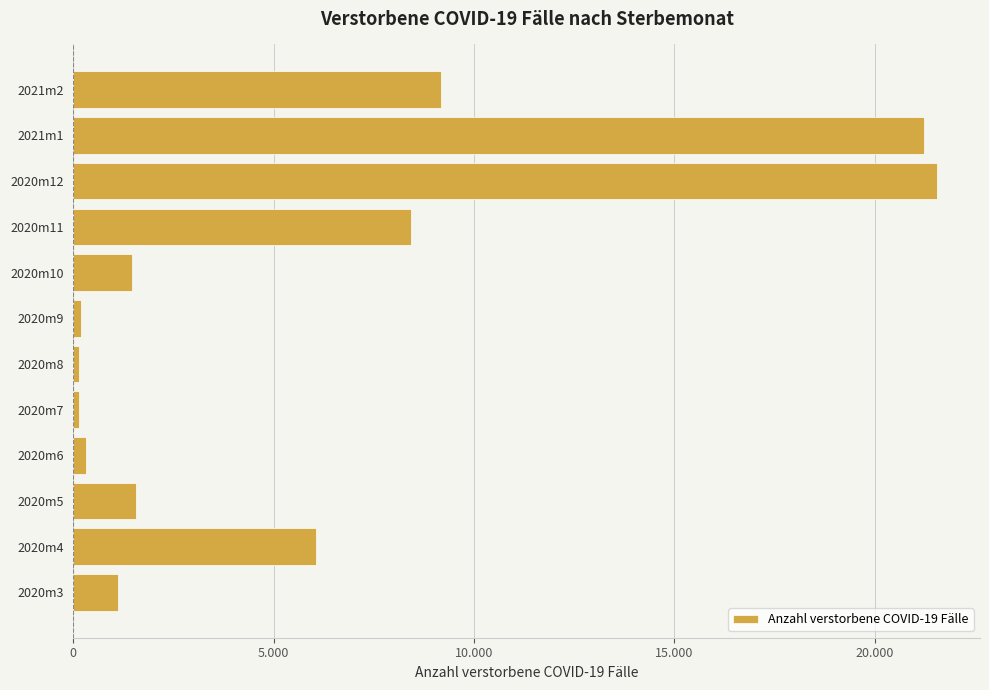

Are the bars grouped side by side (vs. stacked)?

No